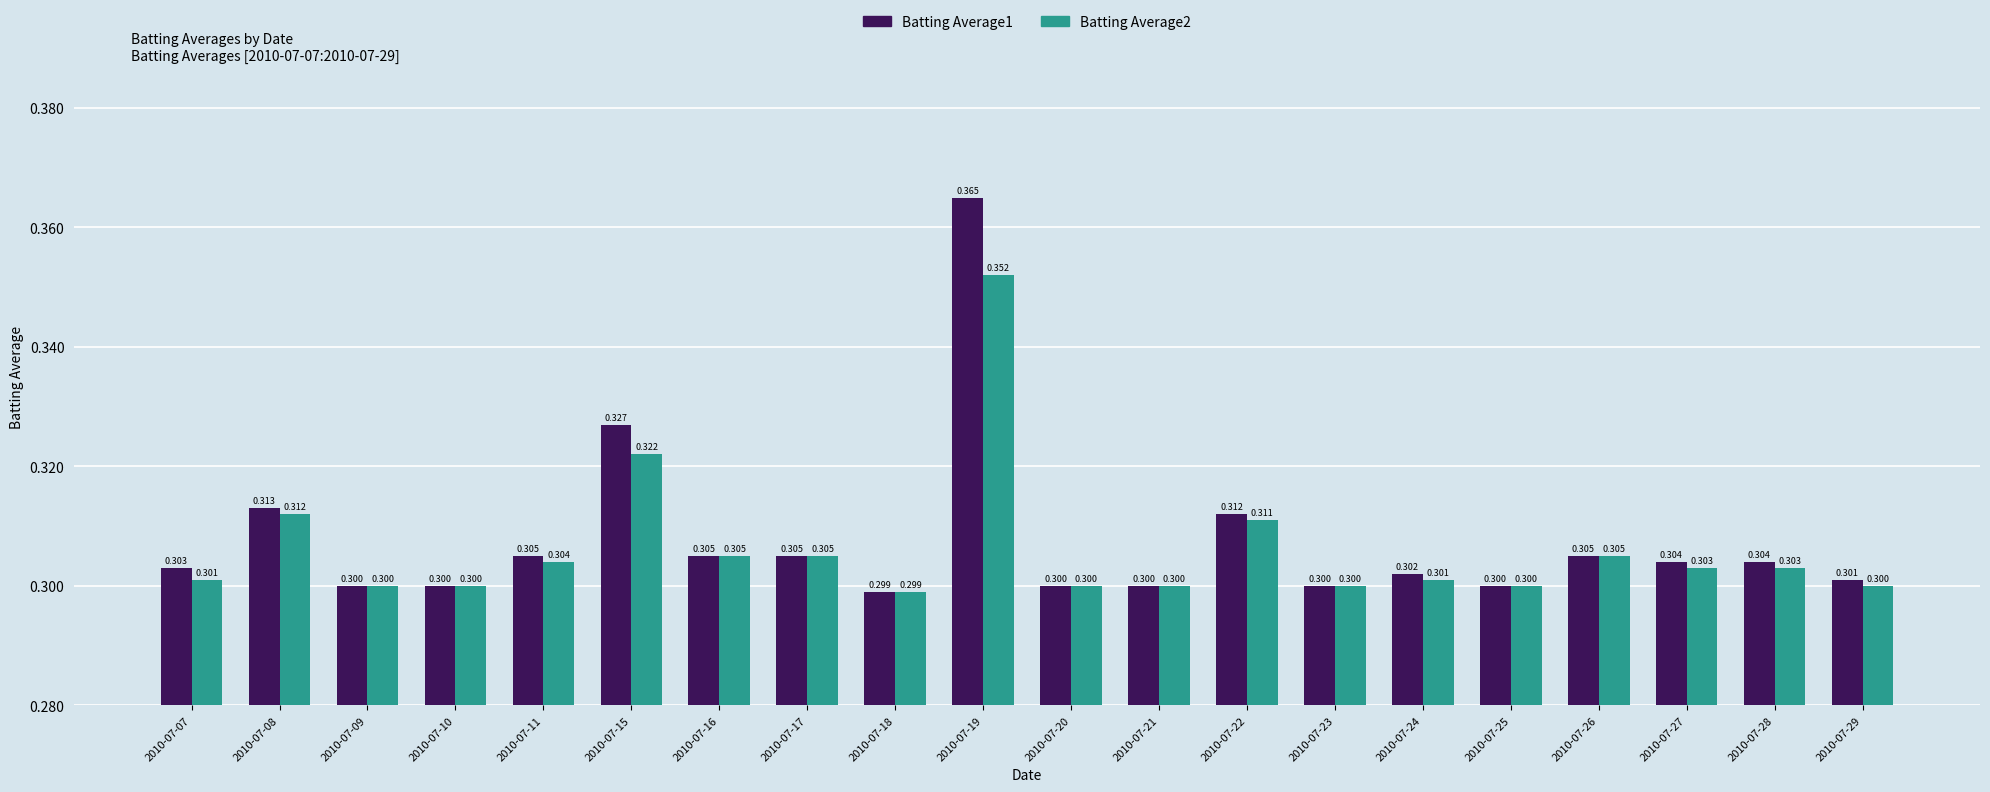

The Batting Average1 series shows 0.4 at 2010-07-10. True or false?

False